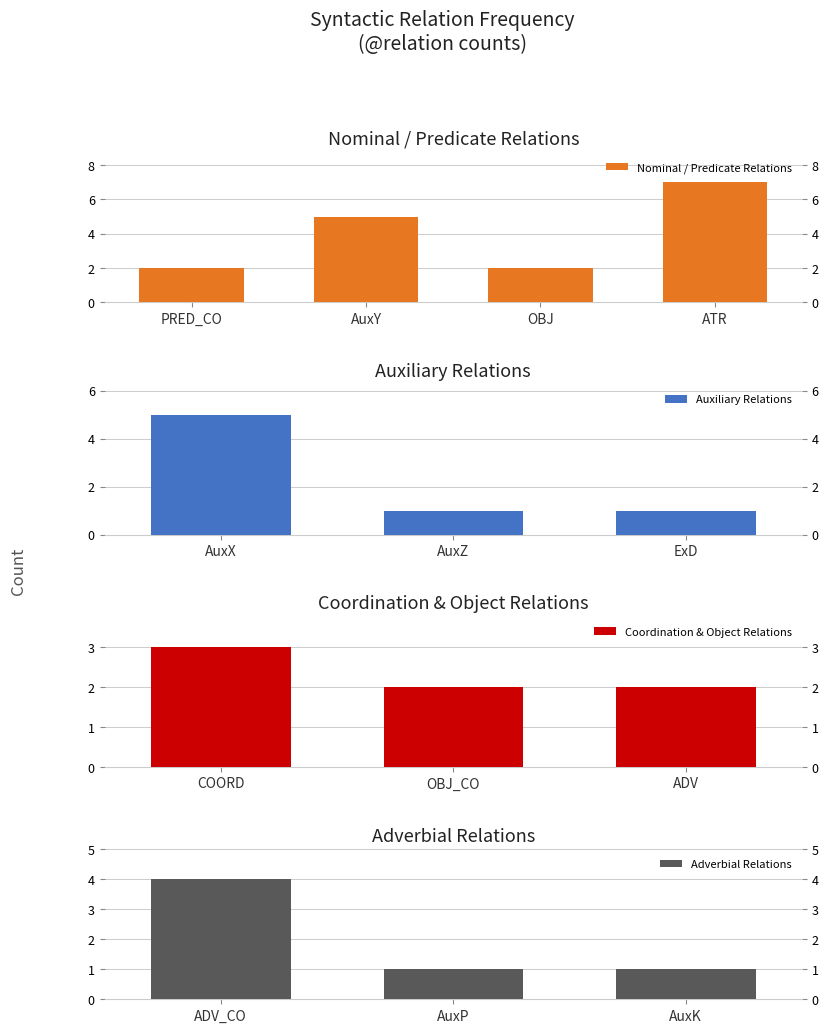

Rank the categories by value from highest to lowest.

ATR, AuxY, AuxX, ADV_CO, COORD, PRED_CO, OBJ, OBJ_CO, ADV, AuxZ, ExD, AuxP, AuxK